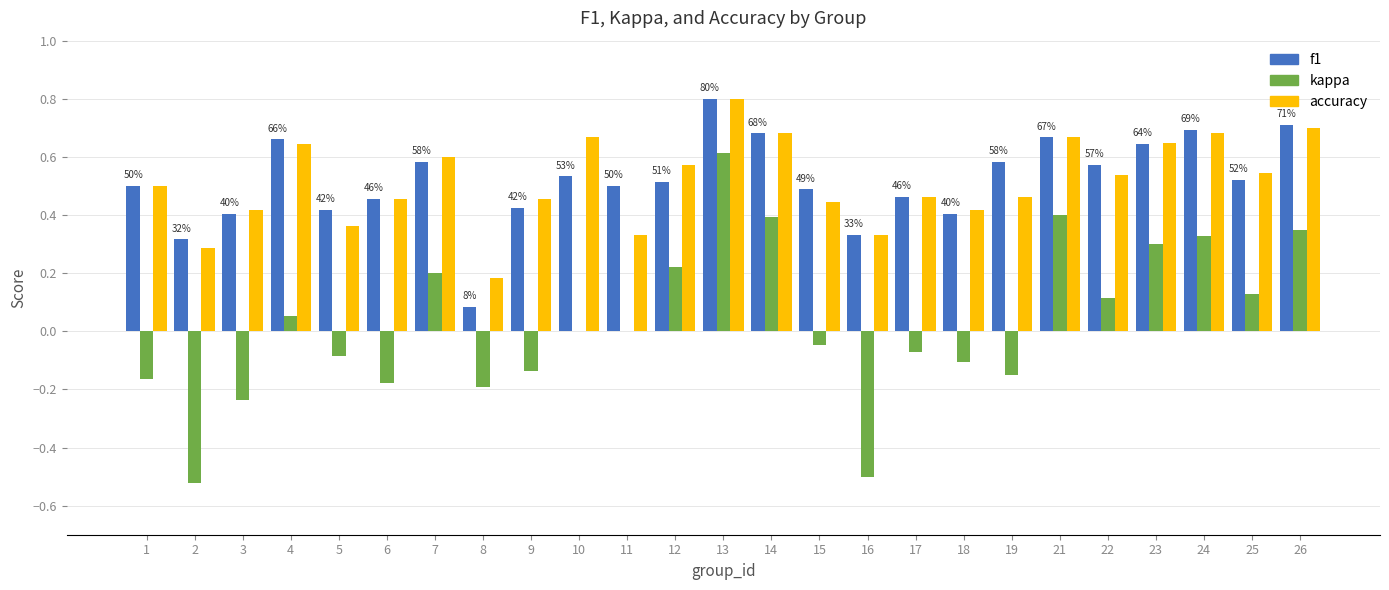

The kappa series shows -0.1 at 17. True or false?

True